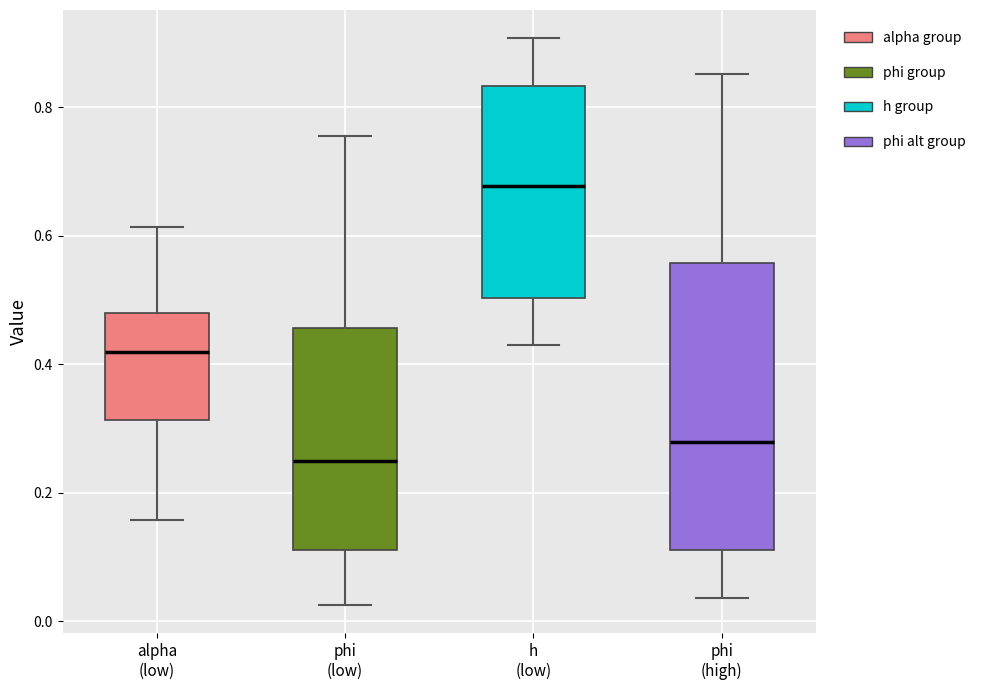

Which box is the tallest, from its lower edge to its upper edge?

phi (high)